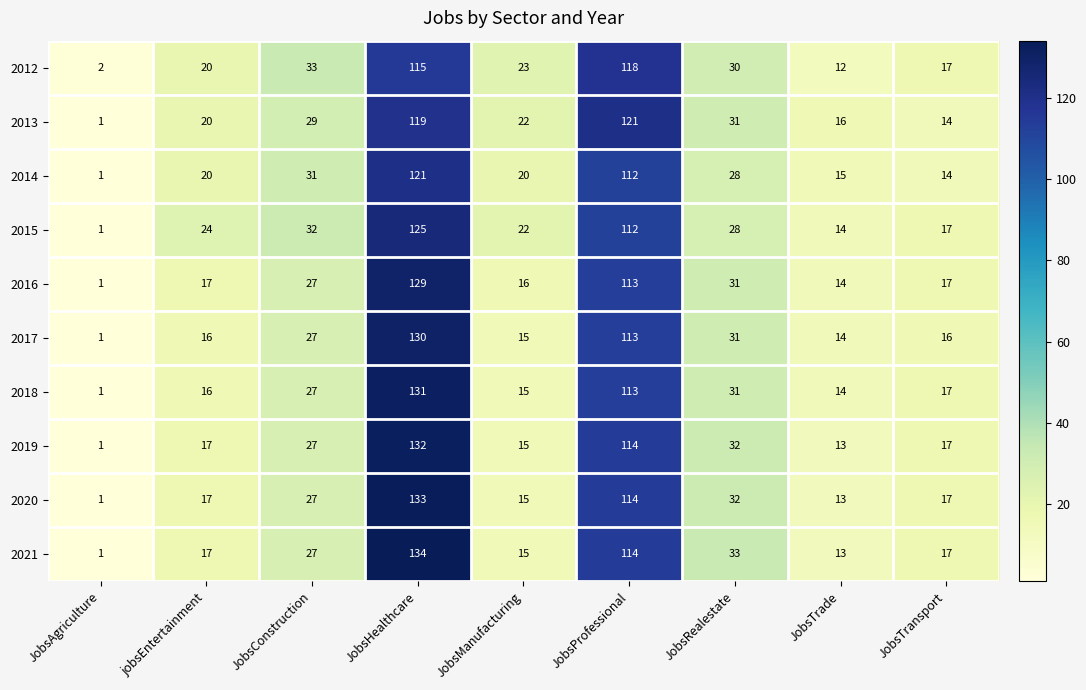

What is the difference between the 2012 values at JobsConstruction and JobsHealthcare?

82